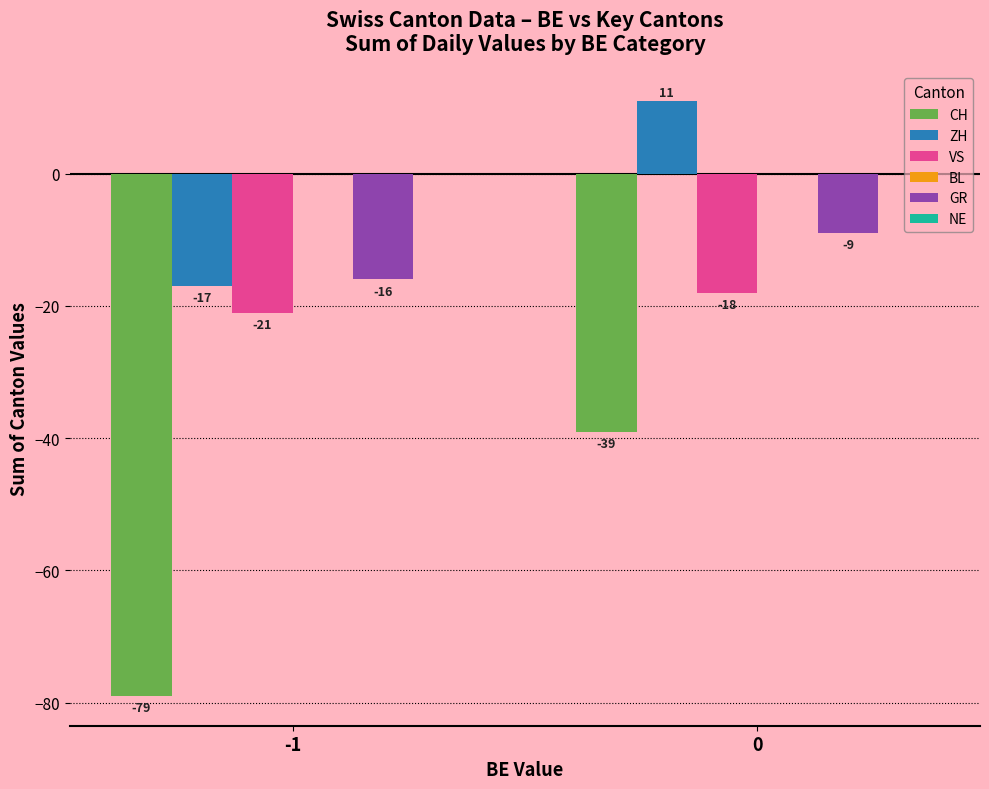

Which series has the widest spread of values?

CH